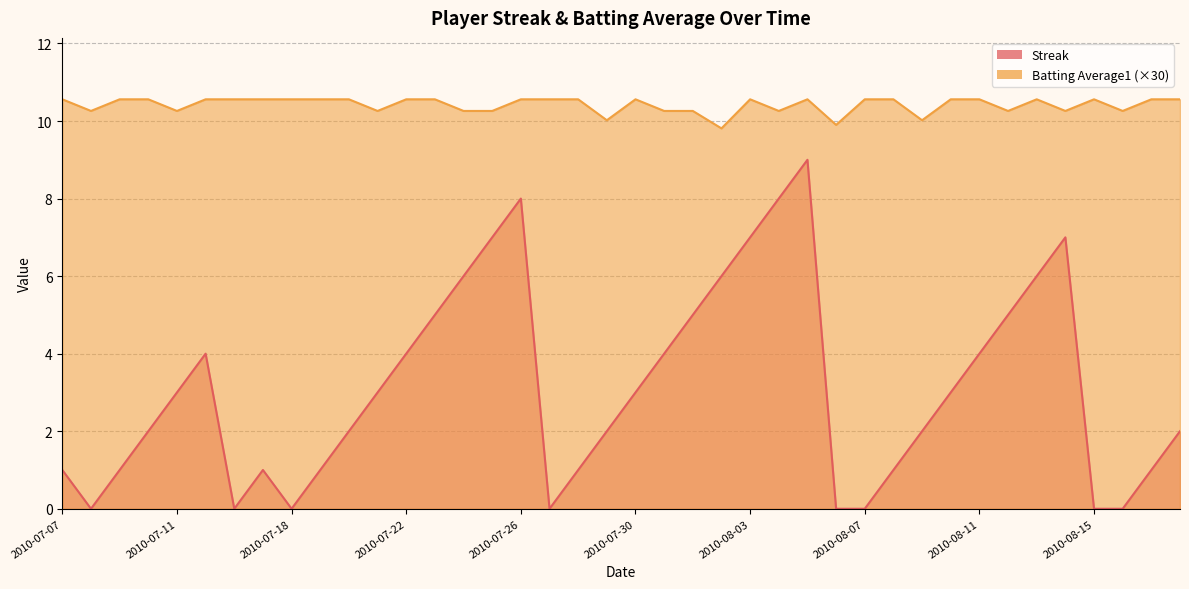

The Batting Average1 series shows 17.6 at 2010-08-11. True or false?

False